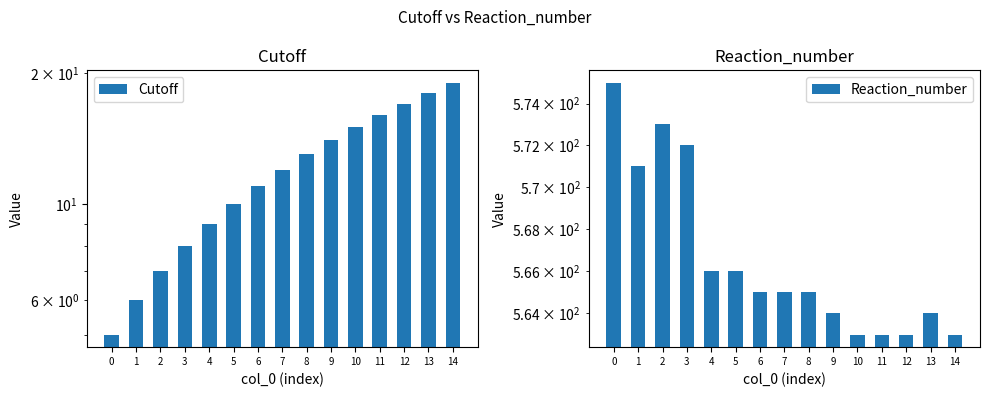

Rank the categories by Reaction_number value from lowest to highest.

10, 11, 12, 14, 9, 13, 6, 7, 8, 4, 5, 1, 3, 2, 0